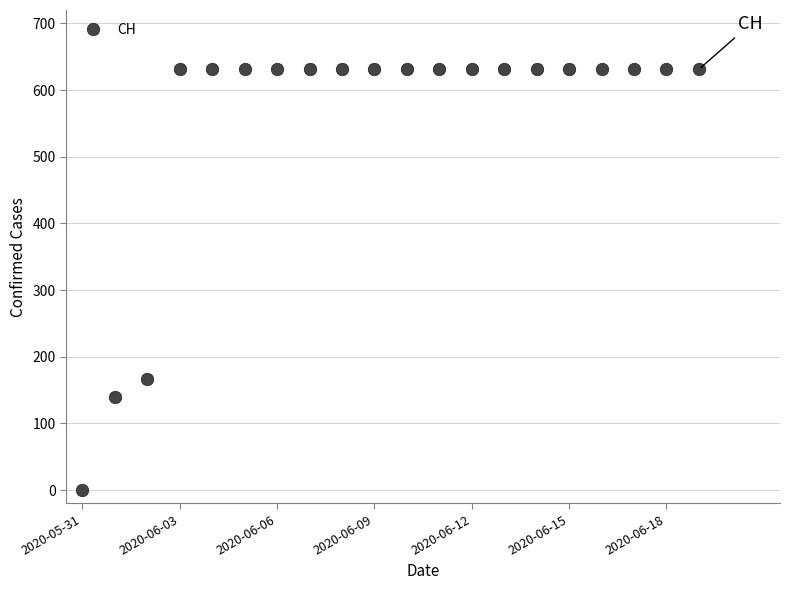

What is the maximum value shown in the chart?

631